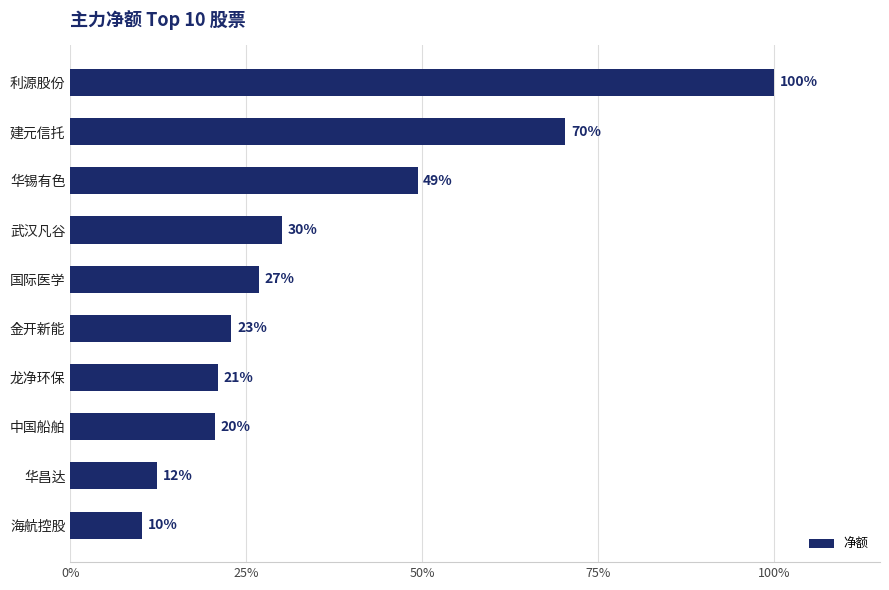

What is the difference between the second highest and second lowest values?

57.9